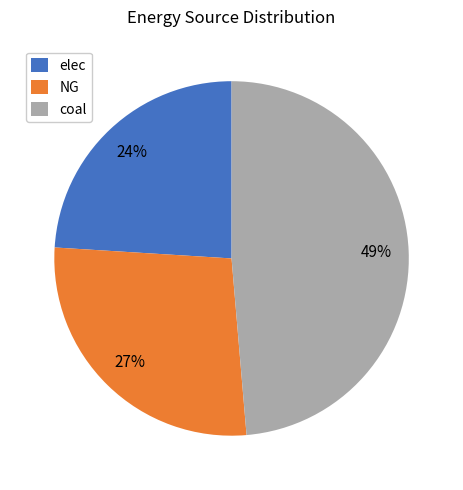

Which slice is the largest?

coal